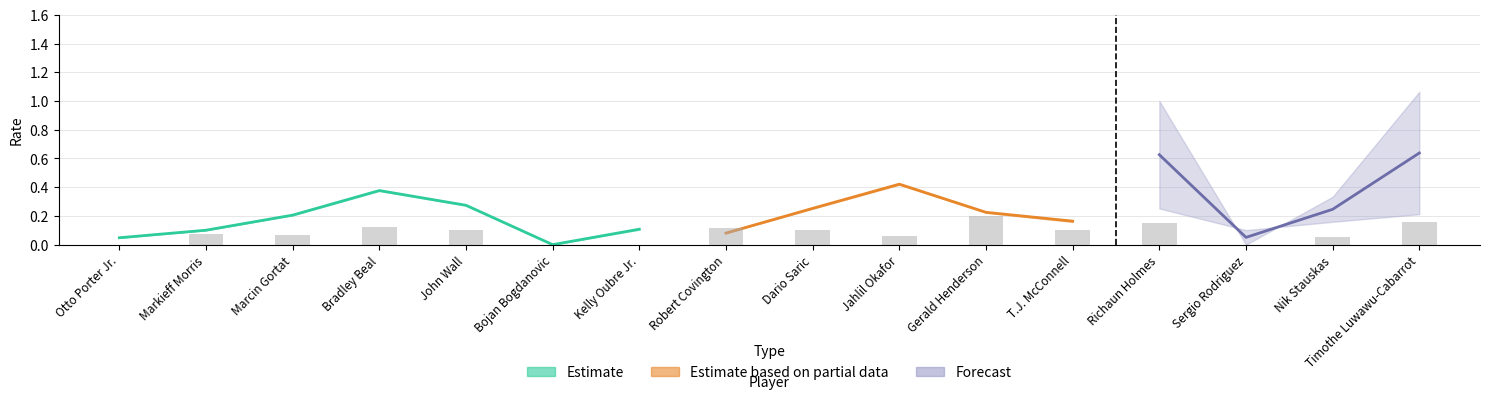

What is the sum of all USG_PCT values?

3.0